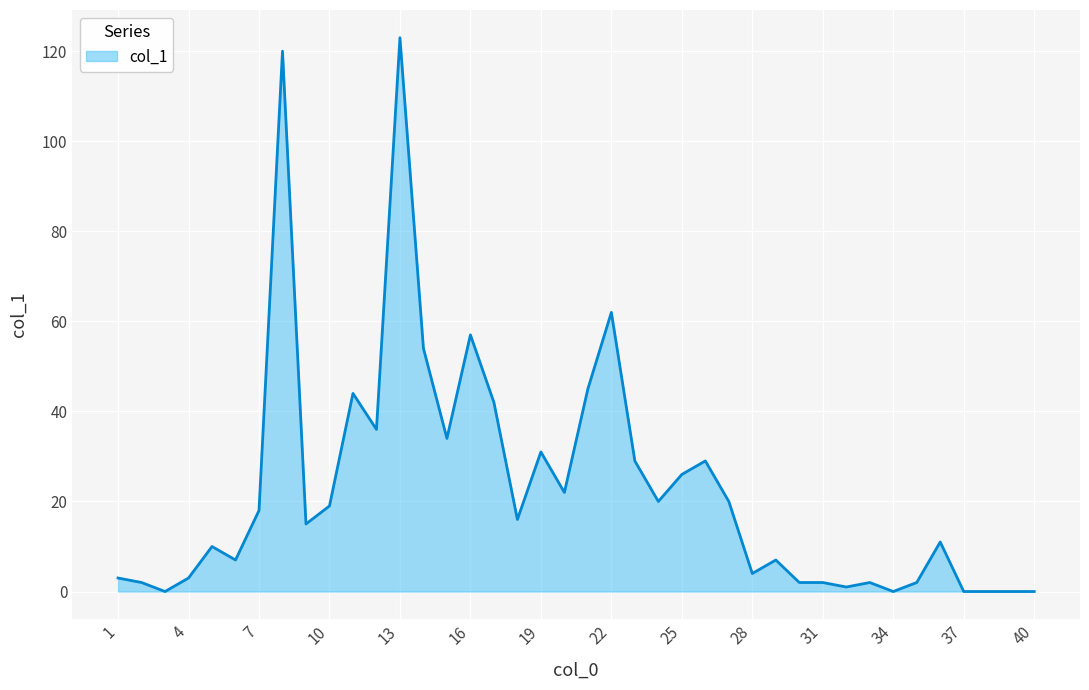

What is the average value?

23